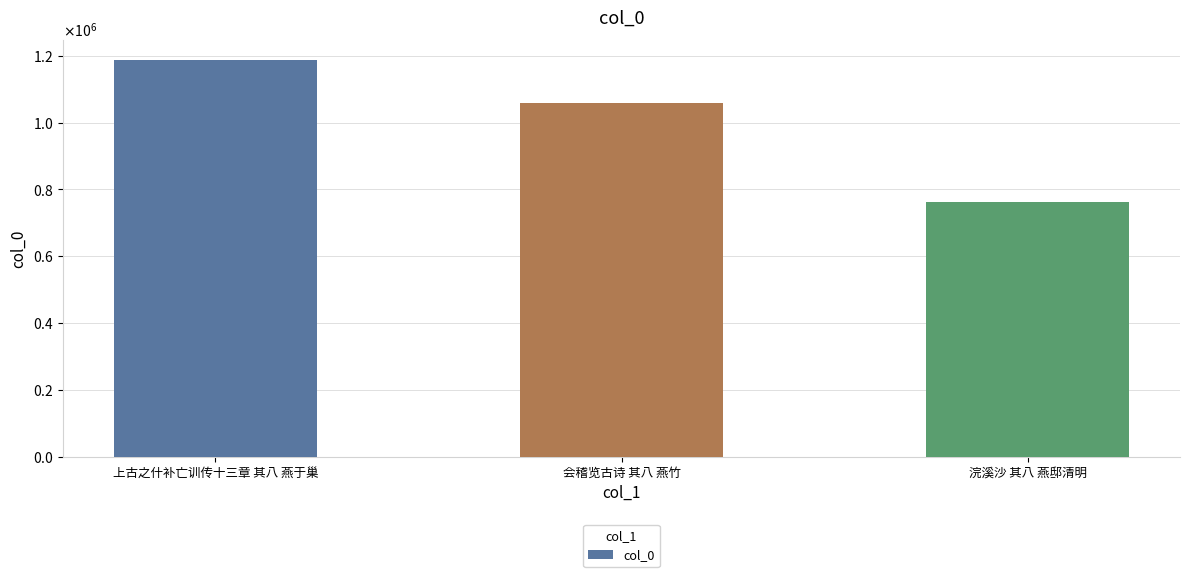

The chart shows a value of 1058646 at 会稽览古诗 其八 燕竹. True or false?

True